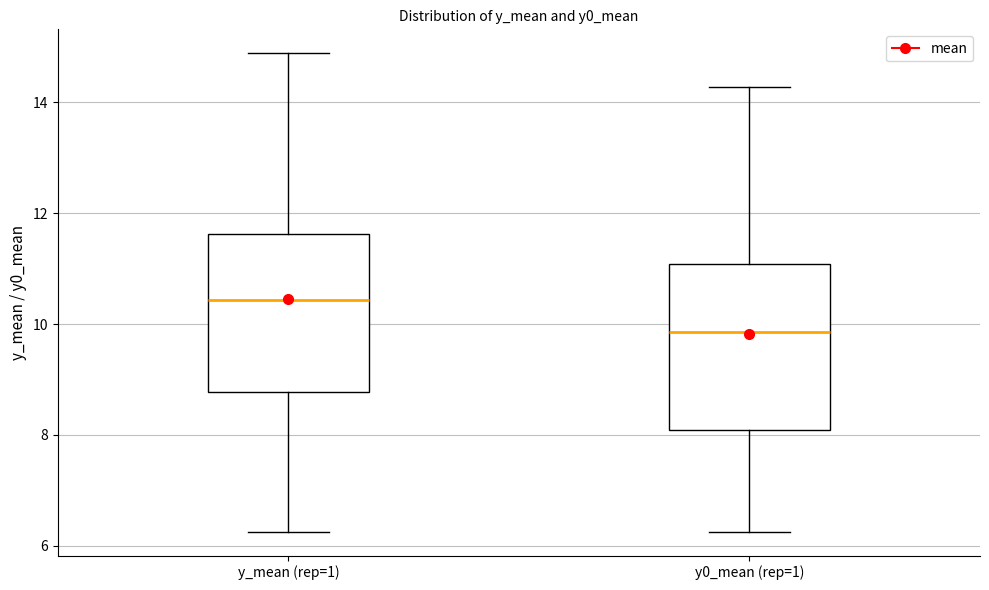

Which box has the lowest median line?

y0_mean (rep=1)